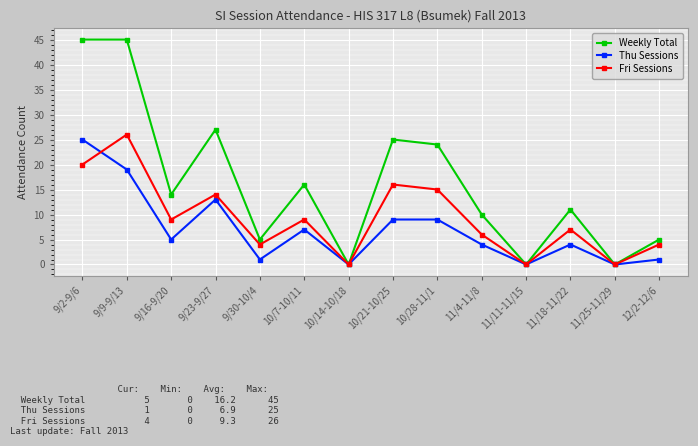

Which series ends up on top after the final intersection of Fri Sessions and Thu Sessions?

Fri Sessions